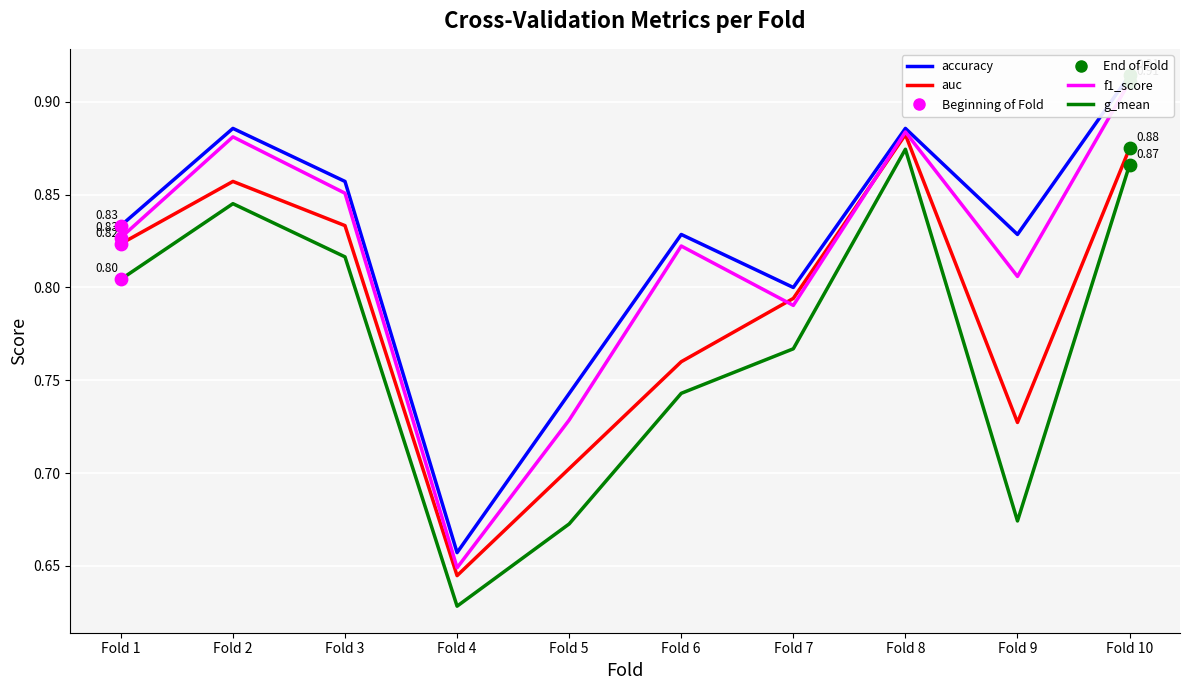

What is the total value across all series at Fold 4?

2.6